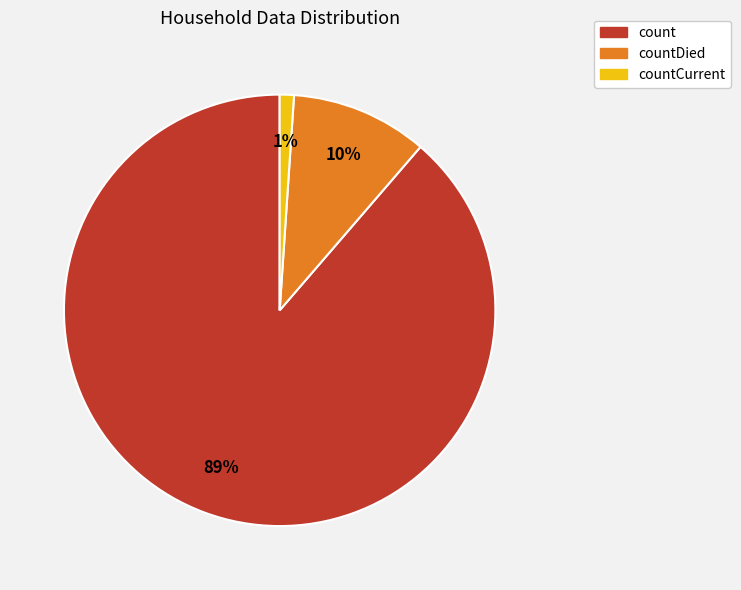

To the nearest percent, what is the combined percentage of countCurrent and count?

90%